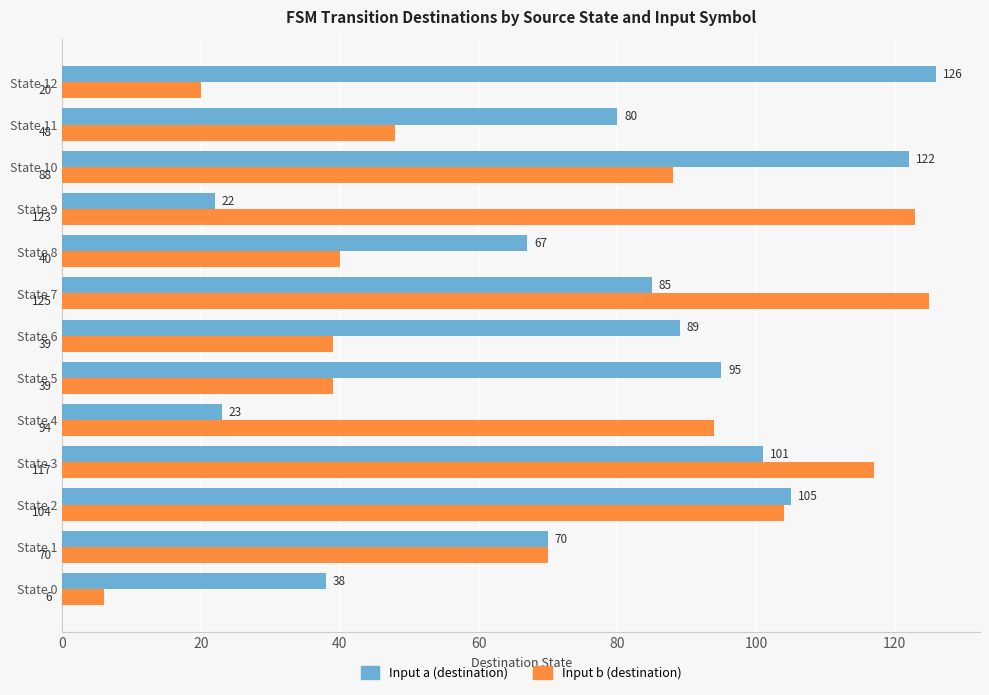

What is the difference between the maximum and second lowest values in the Input b (destination) series?

105